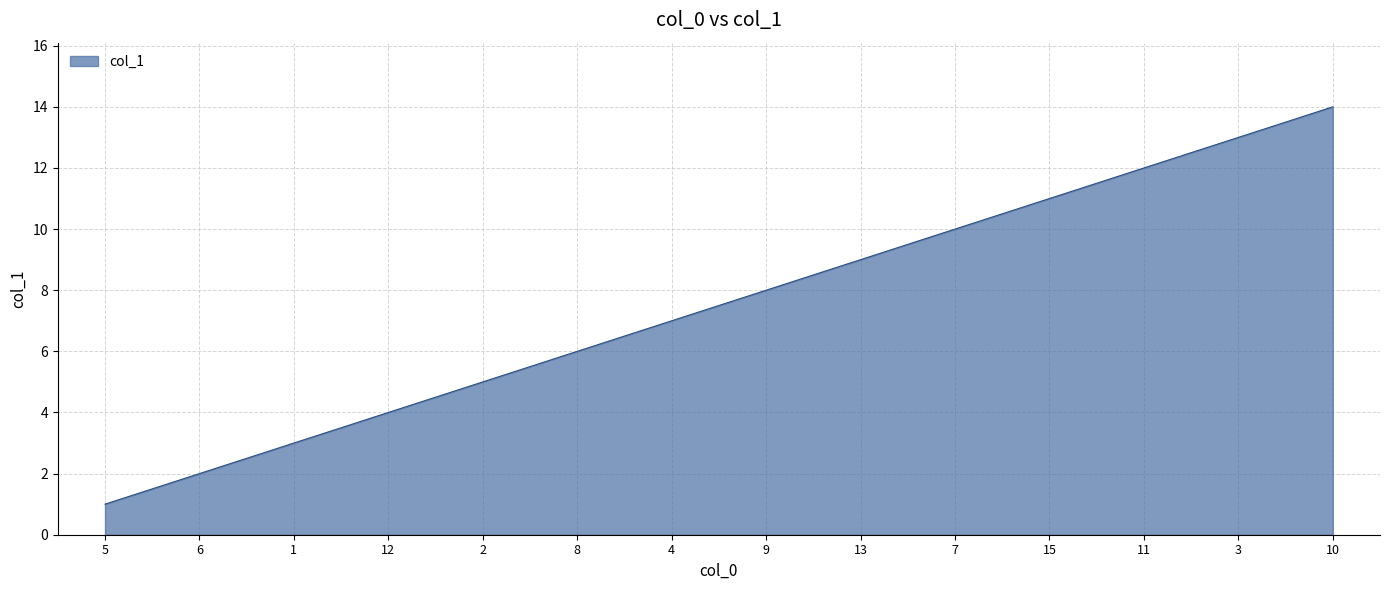

Approximately how many times larger is the value at 2 compared to 1?

1.7